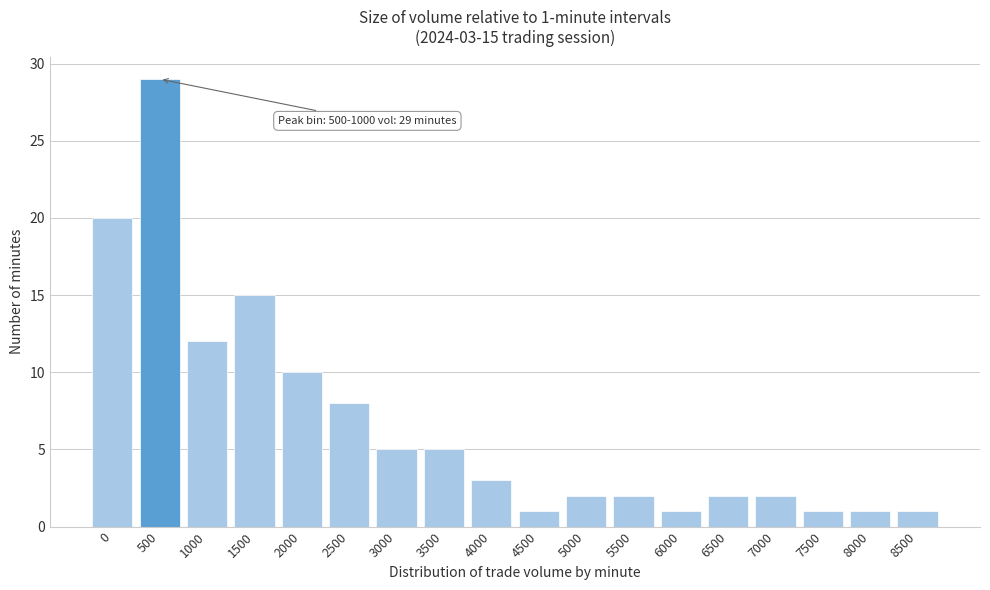

Reading left to right, what are all the values shown in this chart?

20	29	12	15	10	8	5	5	3	1	2	2	1	2	2	1	1	1